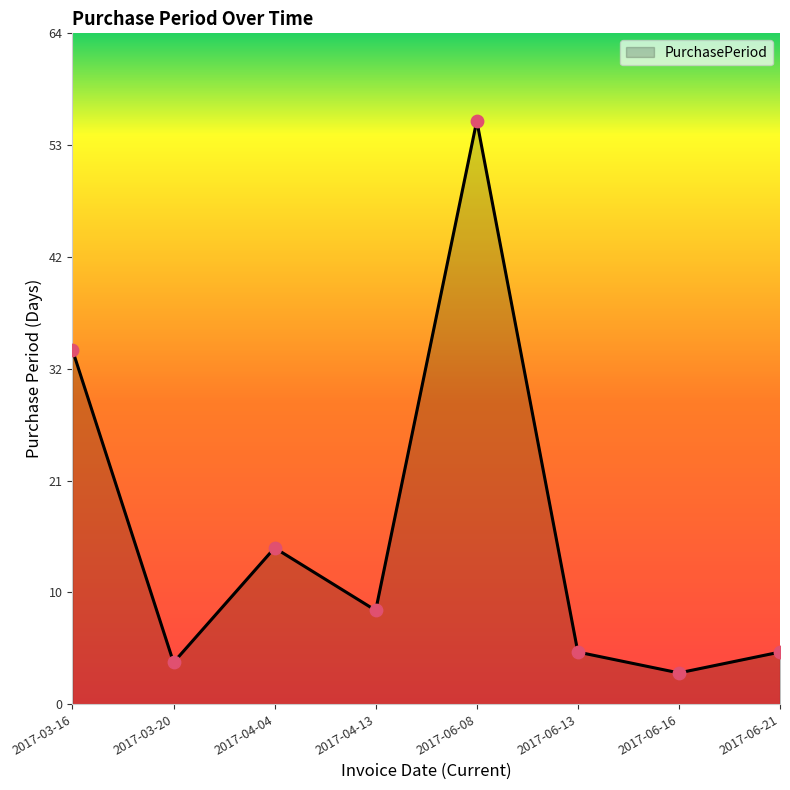

What is the ratio of the value at 2017-06-16 to the value at 2017-03-20?

0.8